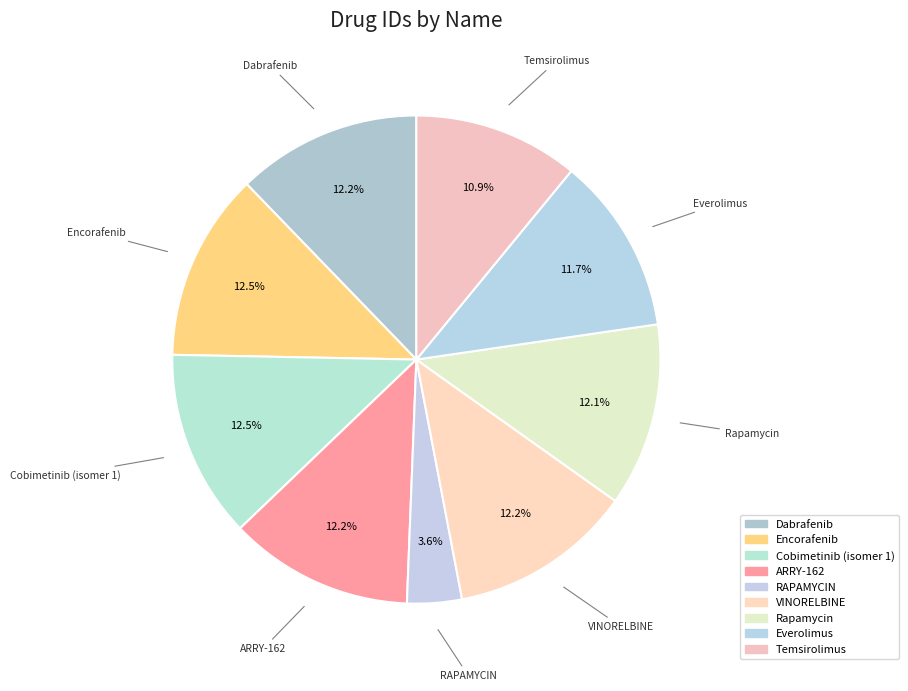

Is there a majority slice in this chart?

No